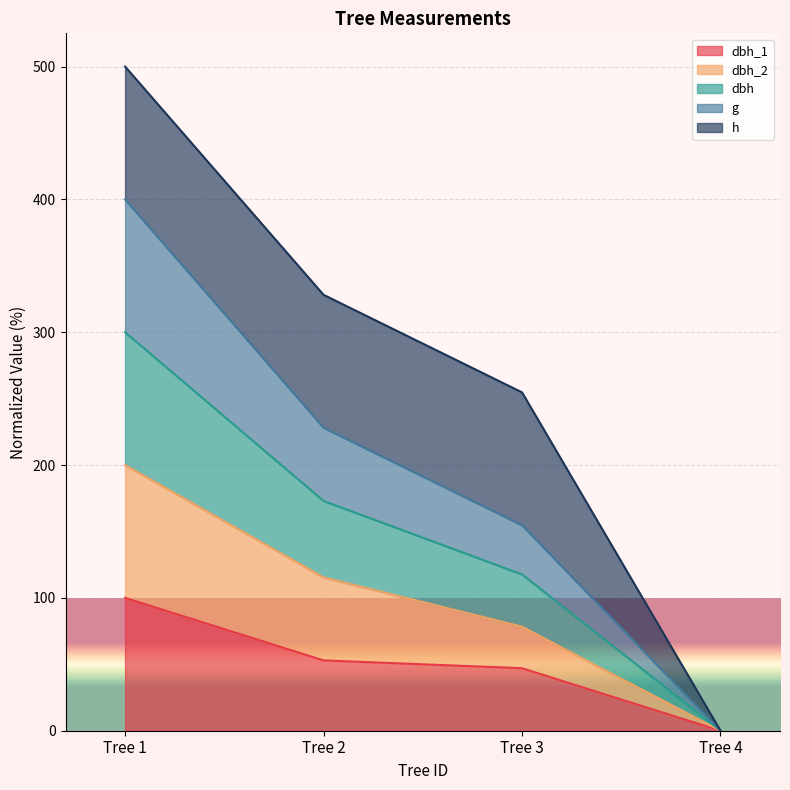

At which category is the sum across all series the highest?

Tree 1